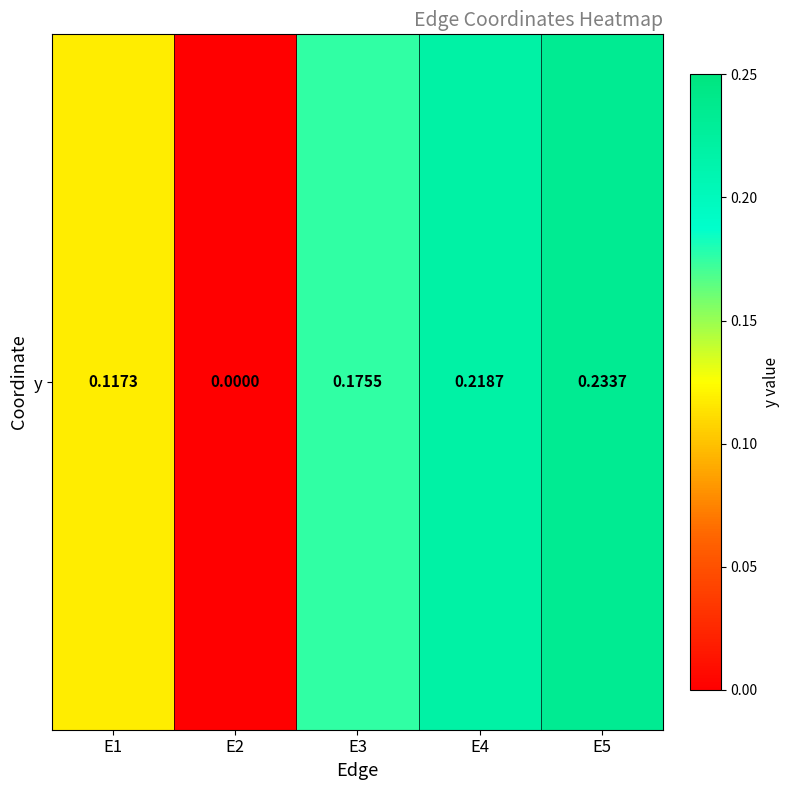

Which has a higher value, E5 or E4?

E5